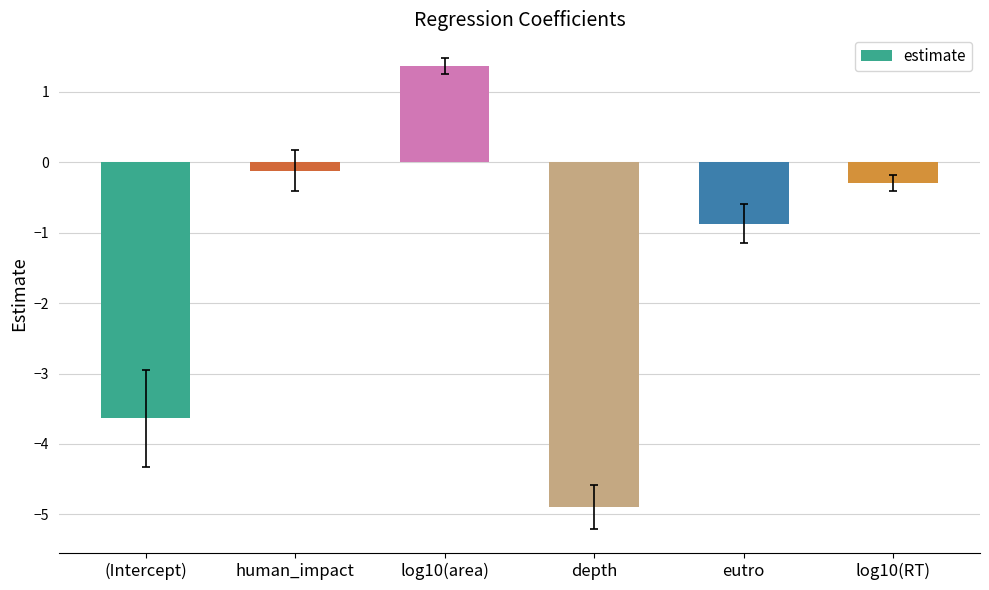

True or false: the data shows -0.3 at log10(RT).

True